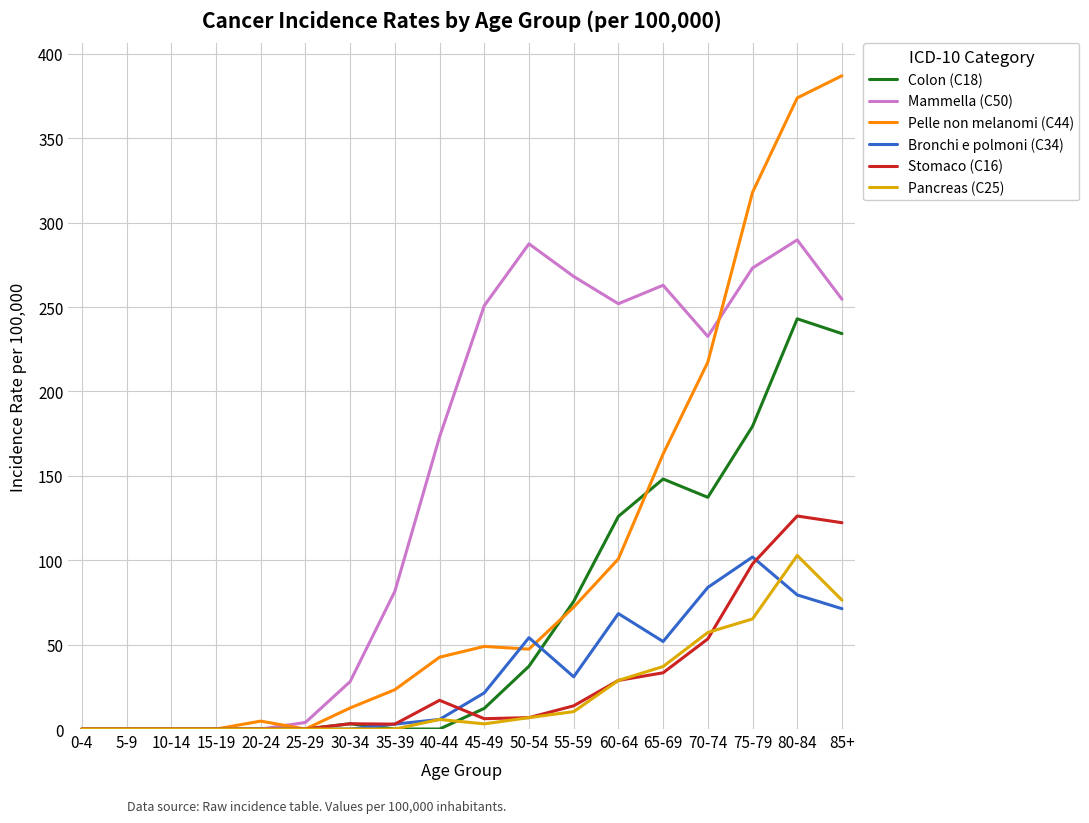

What is the label of the 9th point from the right?

45-49